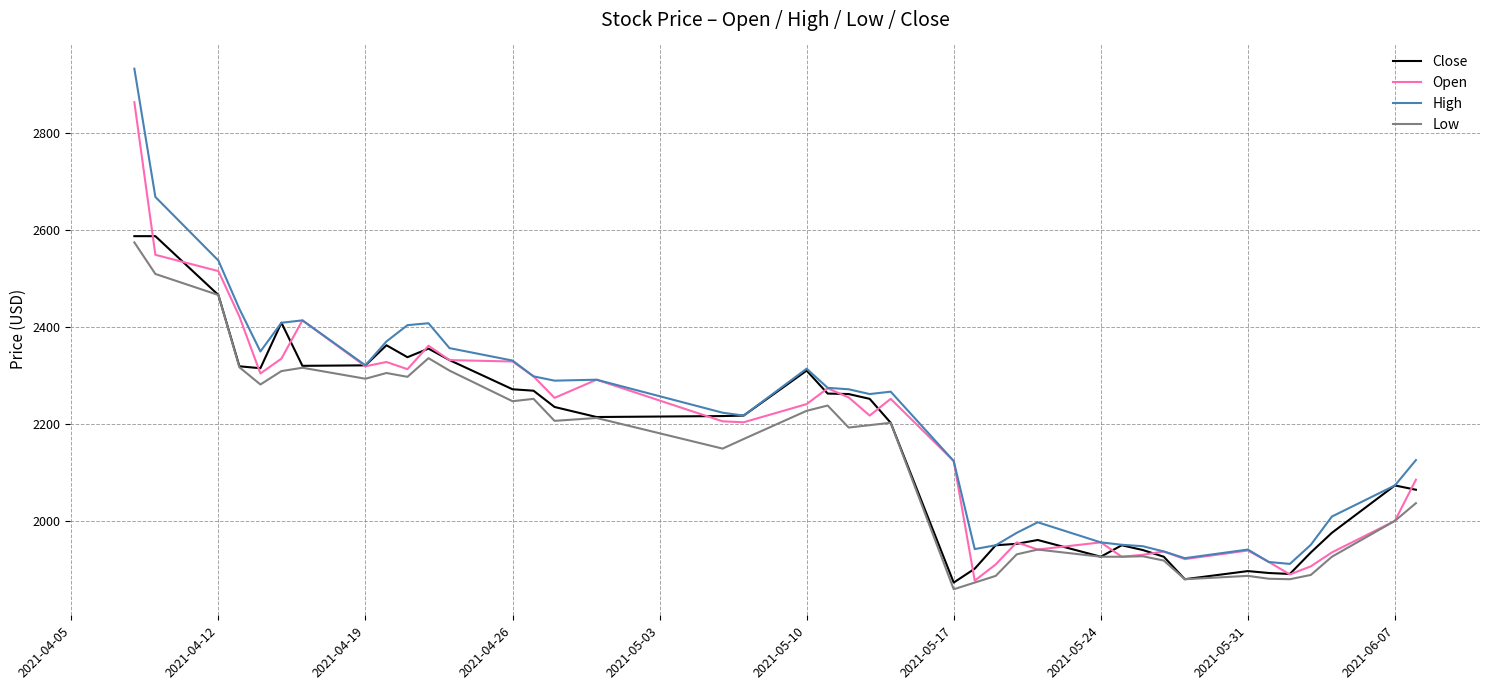

What is the smallest value displayed?

1858.2